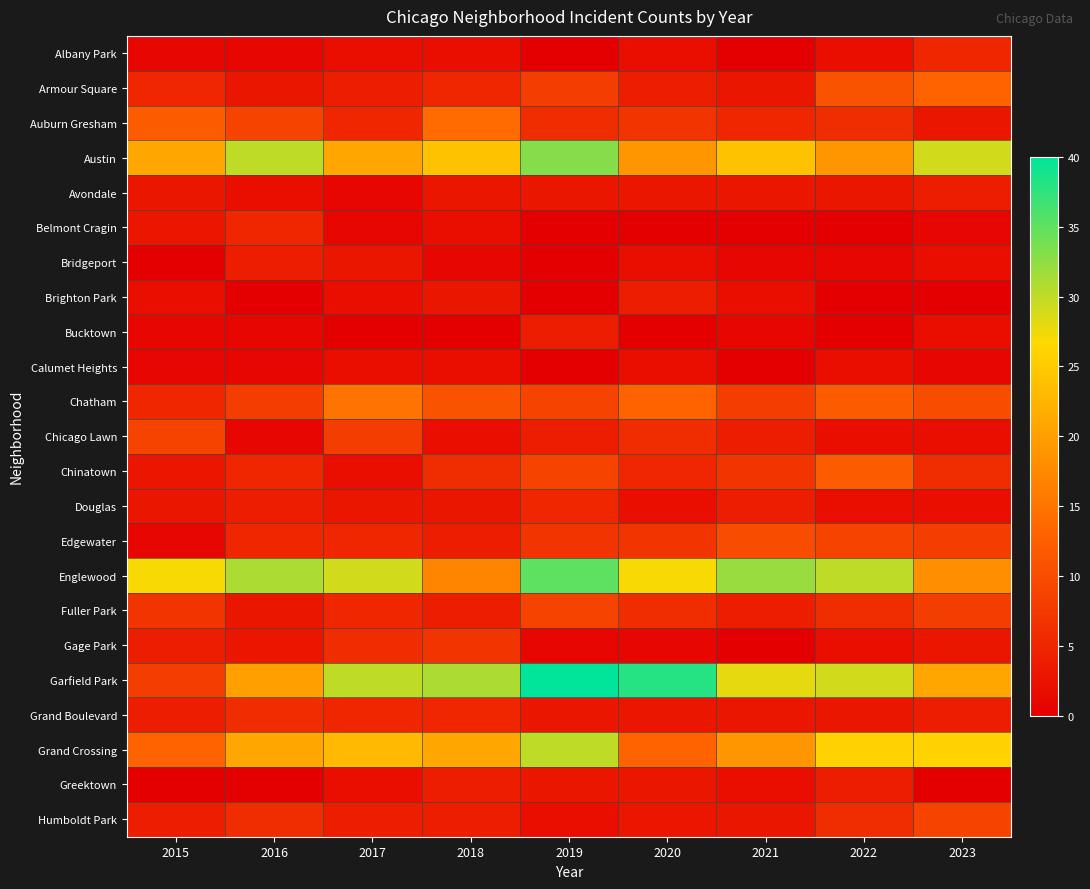

What is the greatest value displayed?

40